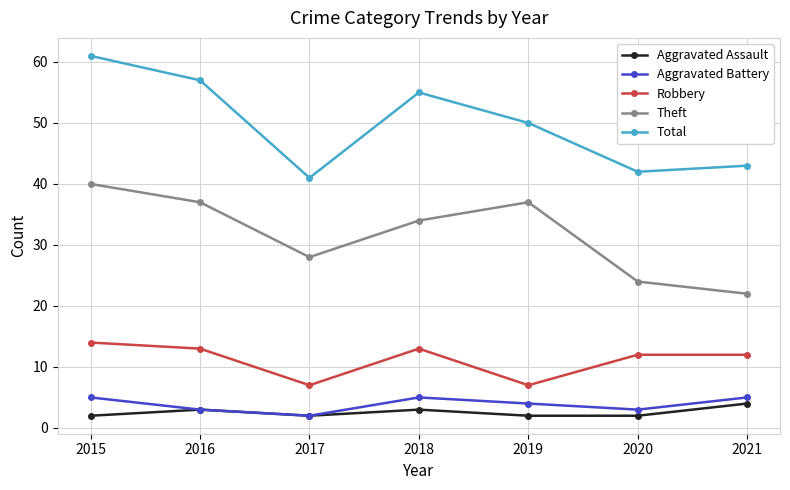

The value of Theft at 2017 is 28. True or false?

True